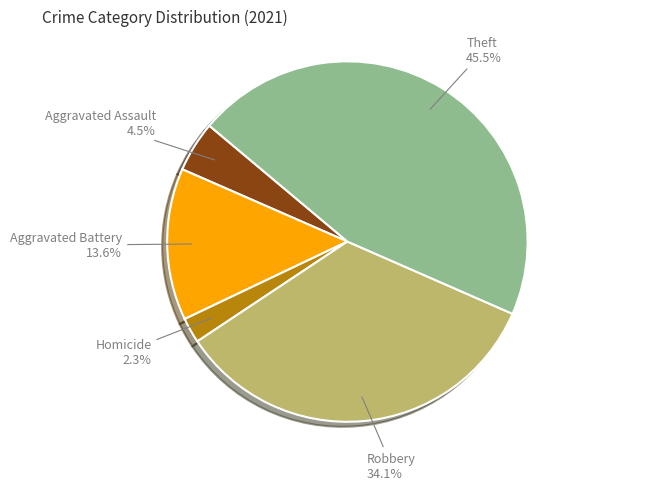

Is there any slice that represents more than half of the pie?

No